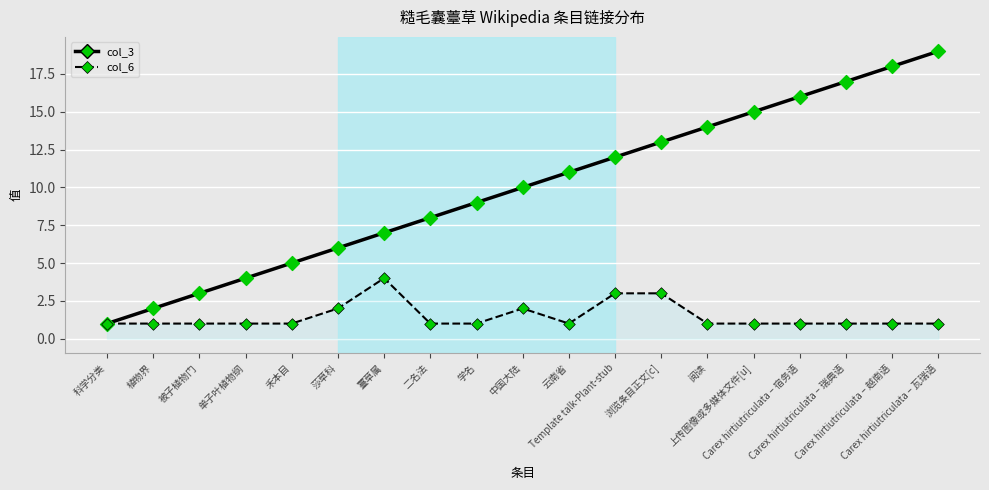

Which series has the largest total across all categories?

col_3